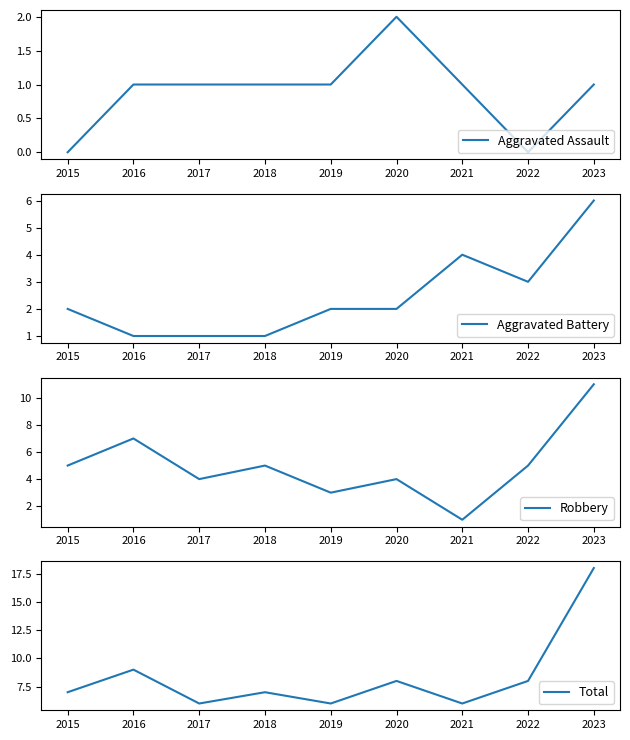

What is the value of the Aggravated Assault point at the 3rd from the left?

1